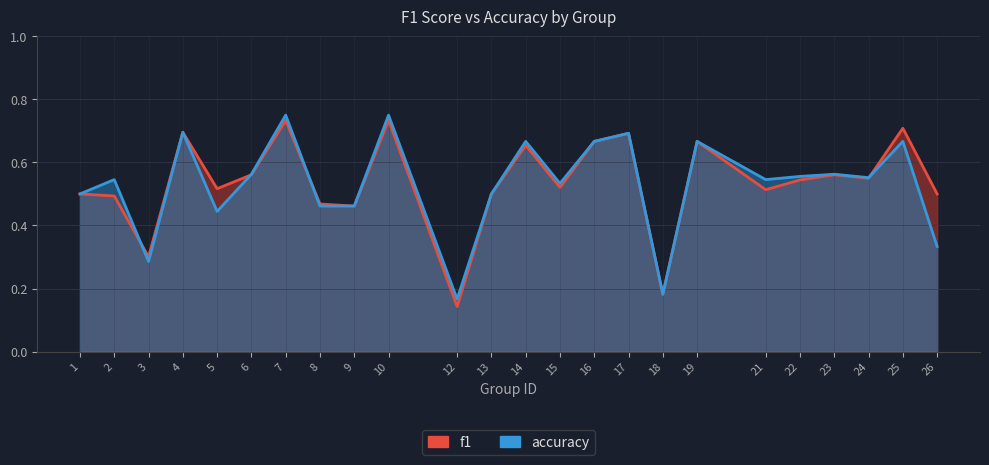

How many intersections are there between f1 and accuracy?

4